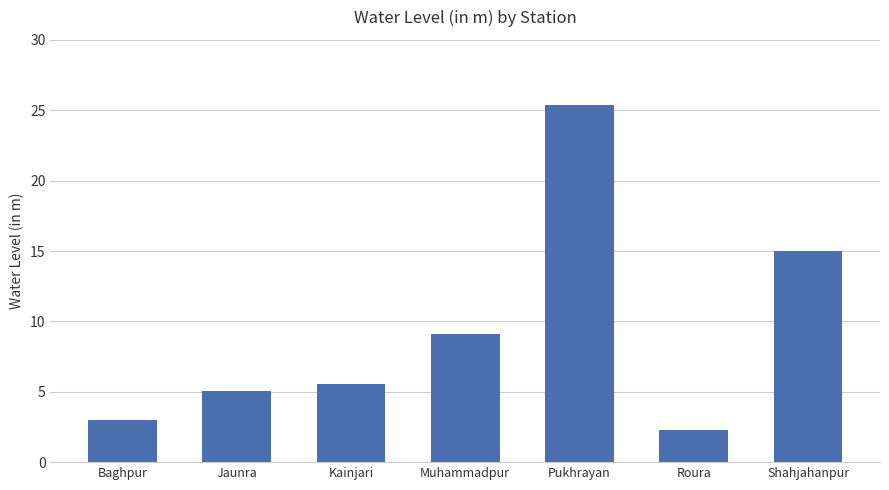

What is the sum of all values?

65.4